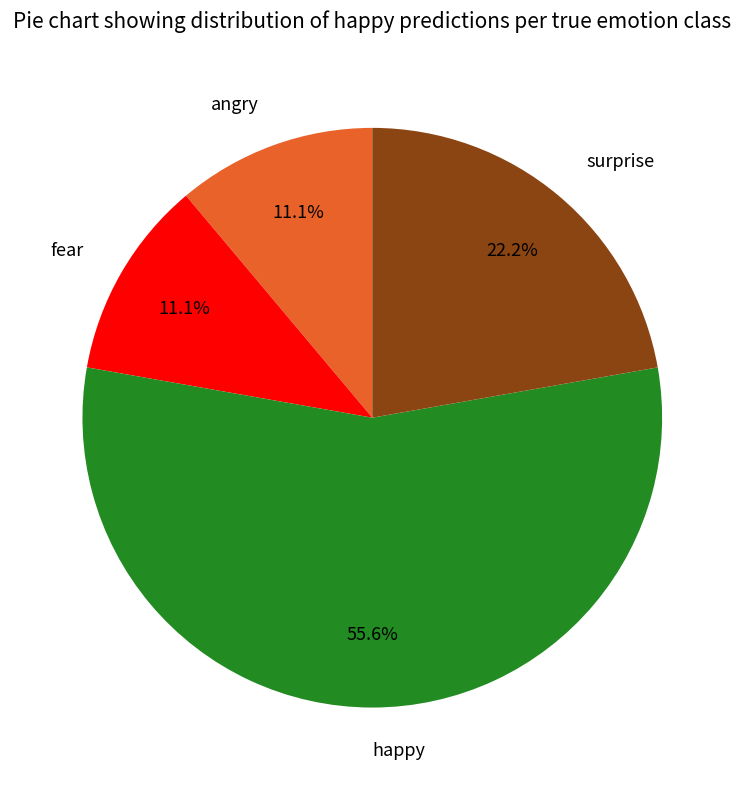

What is the largest slice in the pie chart?

happy